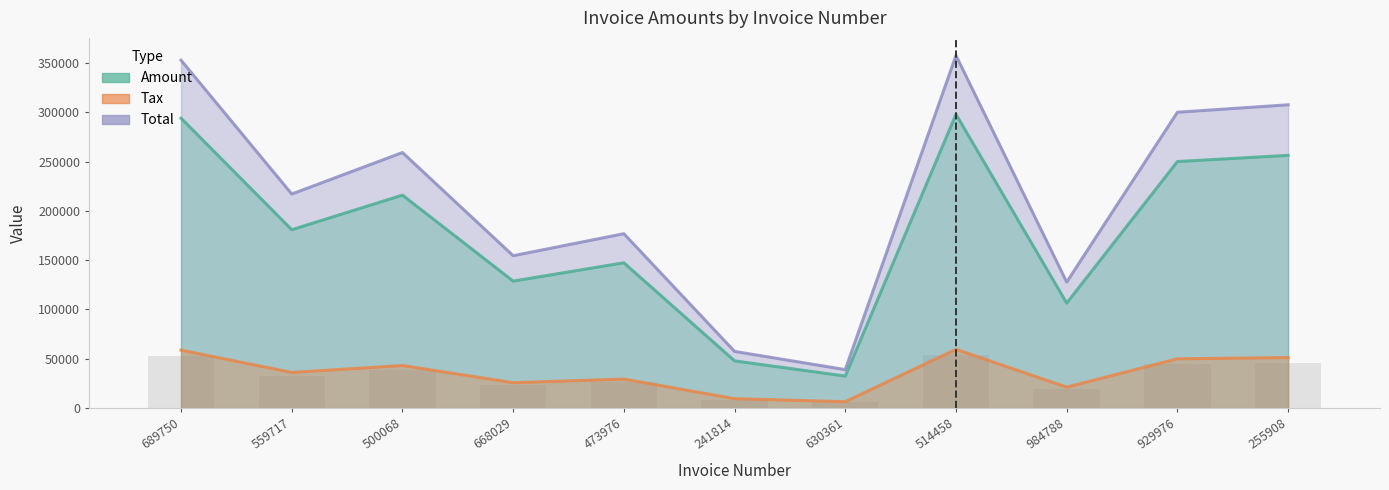

Where does the Tax series first go above 36177?

689750